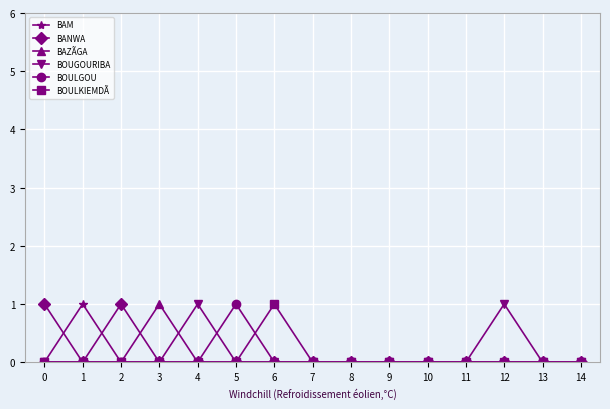

Which category has the highest value in the BAZÃGA series?

3